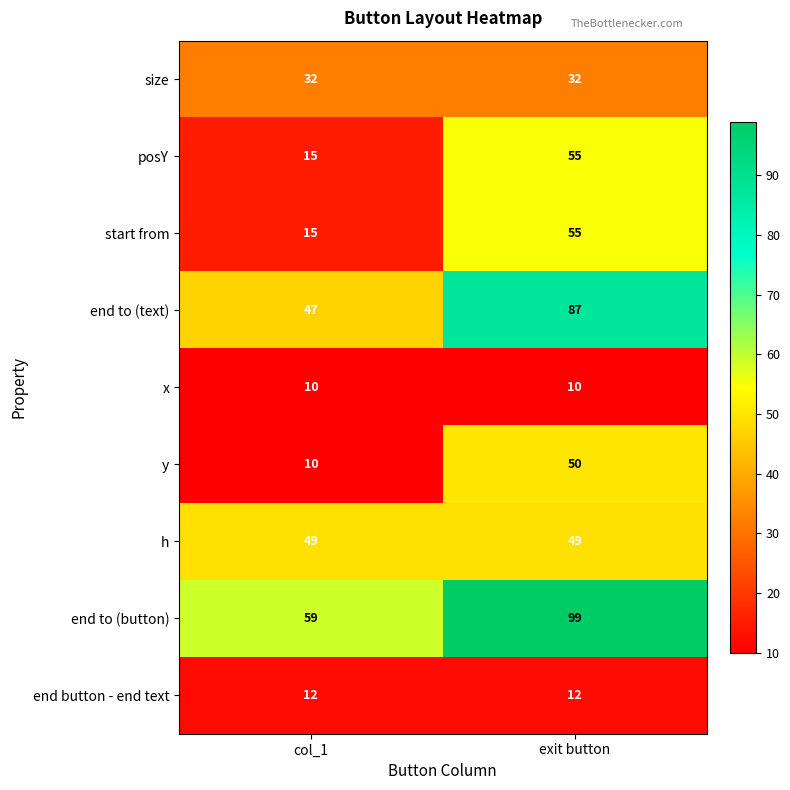

Which label corresponds to the largest value in the chart?

exit button